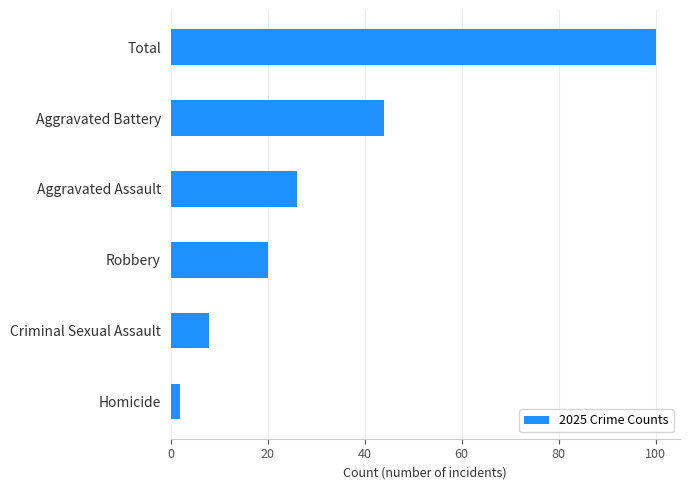

List the labels in order of value, largest first.

Total, Aggravated Battery, Aggravated Assault, Robbery, Criminal Sexual Assault, Homicide